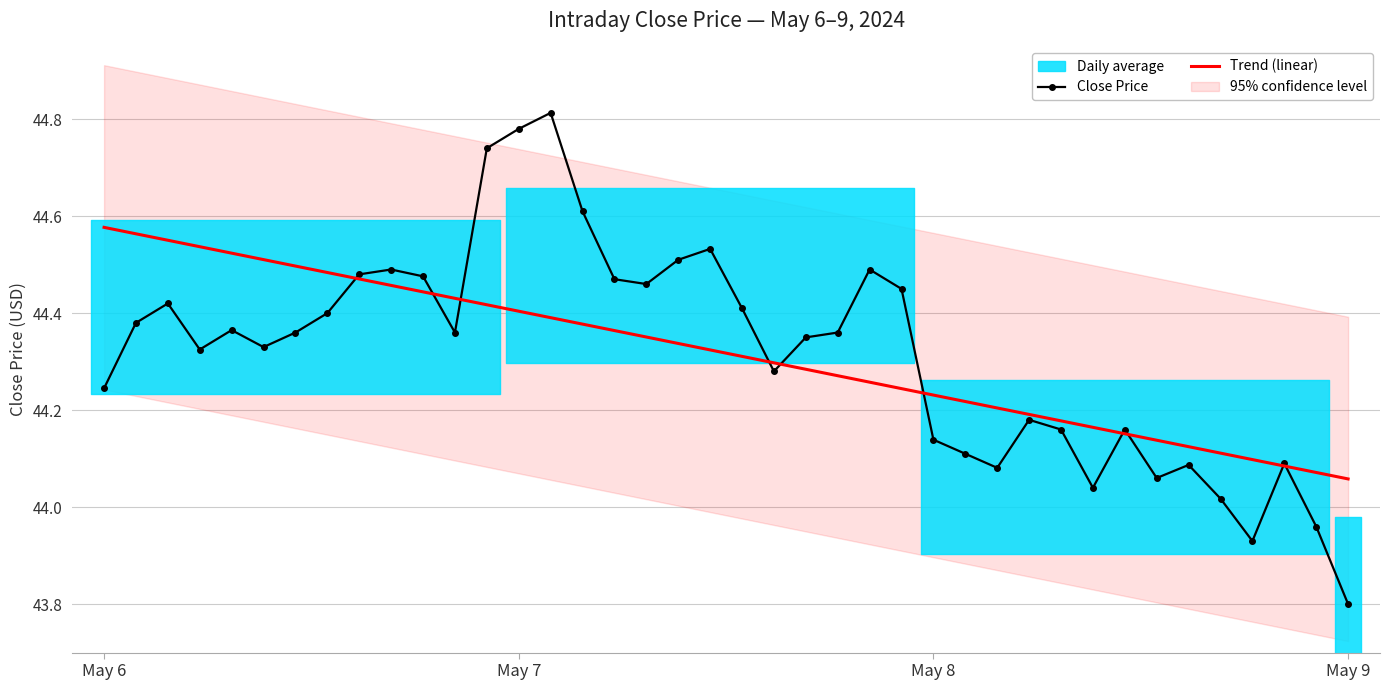

Reading left to right, what are all the values shown in this chart?

Close Price: 44.2	44.4	44.4	44.3	44.4	44.3	44.4	44.4	44.5	44.5	44.5	44.4	44.7	44.8	44.8	44.6	44.5	44.5	44.5	44.5	44.4	44.3	44.3	44.4	44.5	44.5	44.1	44.1	44.1	44.2	44.2	44.0	44.2	44.1	44.1	44.0	43.9	44.1	44.0	43.8
Trend (linear): 44.6	44.6	44.6	44.5	44.5	44.5	44.5	44.5	44.5	44.5	44.4	44.4	44.4	44.4	44.4	44.4	44.4	44.4	44.3	44.3	44.3	44.3	44.3	44.3	44.3	44.2	44.2	44.2	44.2	44.2	44.2	44.2	44.2	44.1	44.1	44.1	44.1	44.1	44.1	44.1